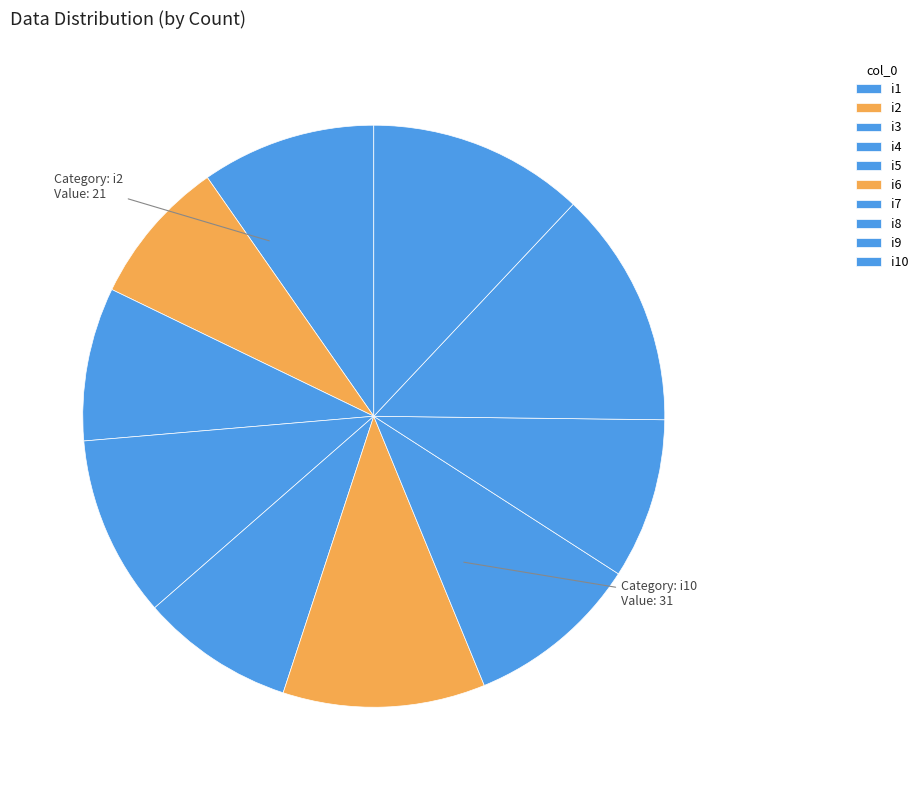

Count the number of slices in the pie.

10